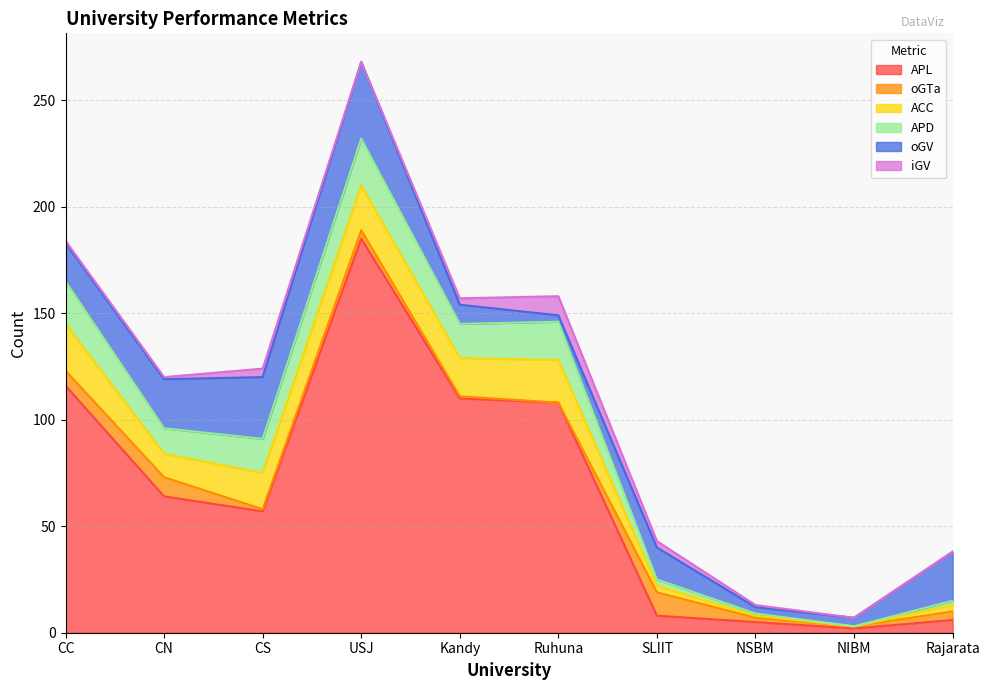

Where is the first local maximum for oGTa?

CN